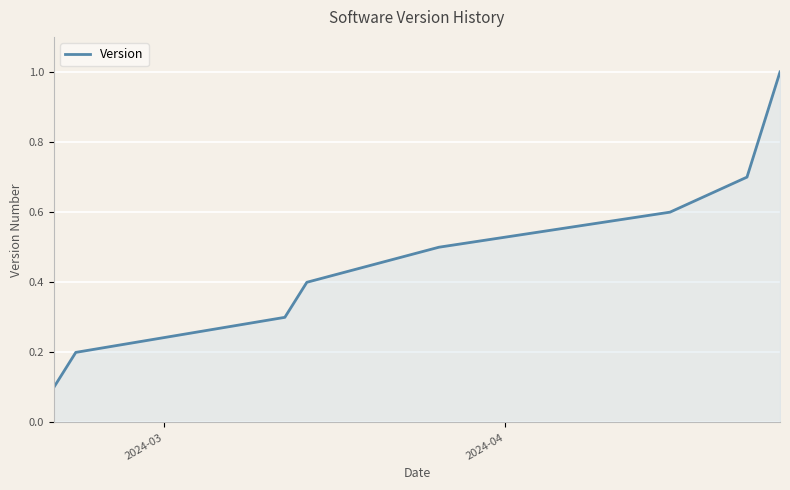

What is the difference between the second highest and minimum values?

0.6